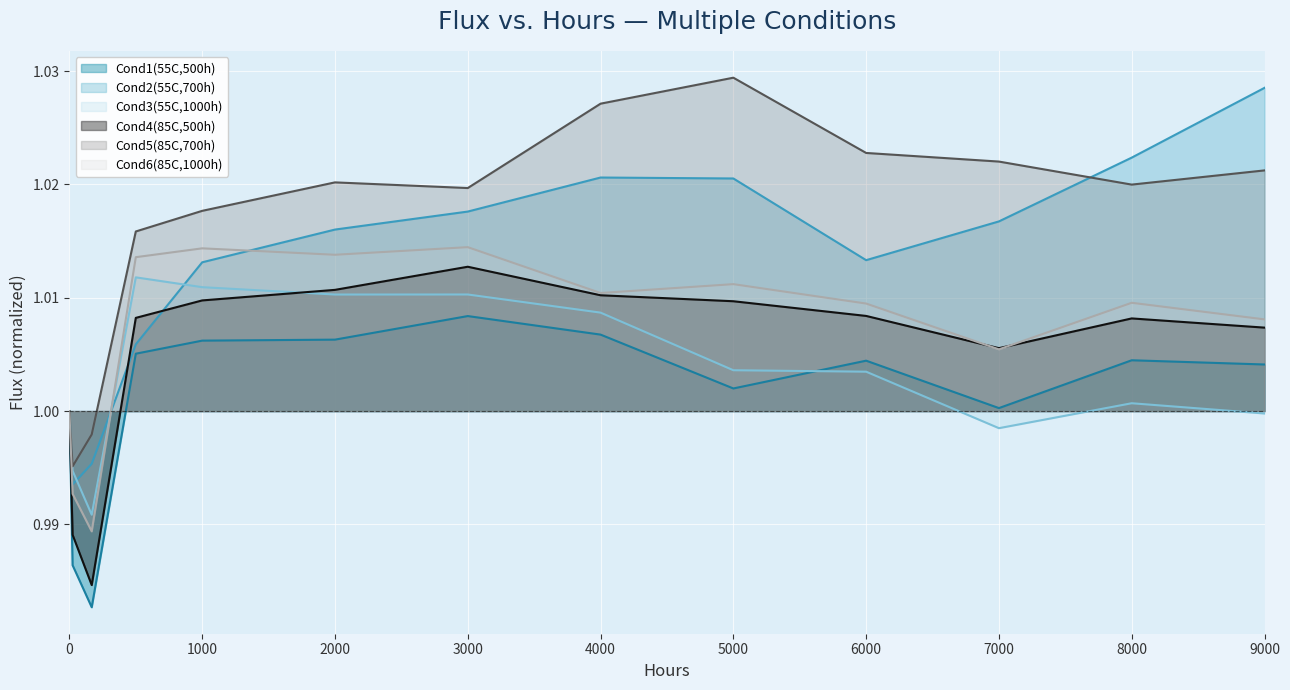

What are all the series names shown in the legend?

Cond1(55C,500h), Cond2(55C,700h), Cond3(55C,1000h), Cond4(85C,500h), Cond5(85C,700h), Cond6(85C,1000h)